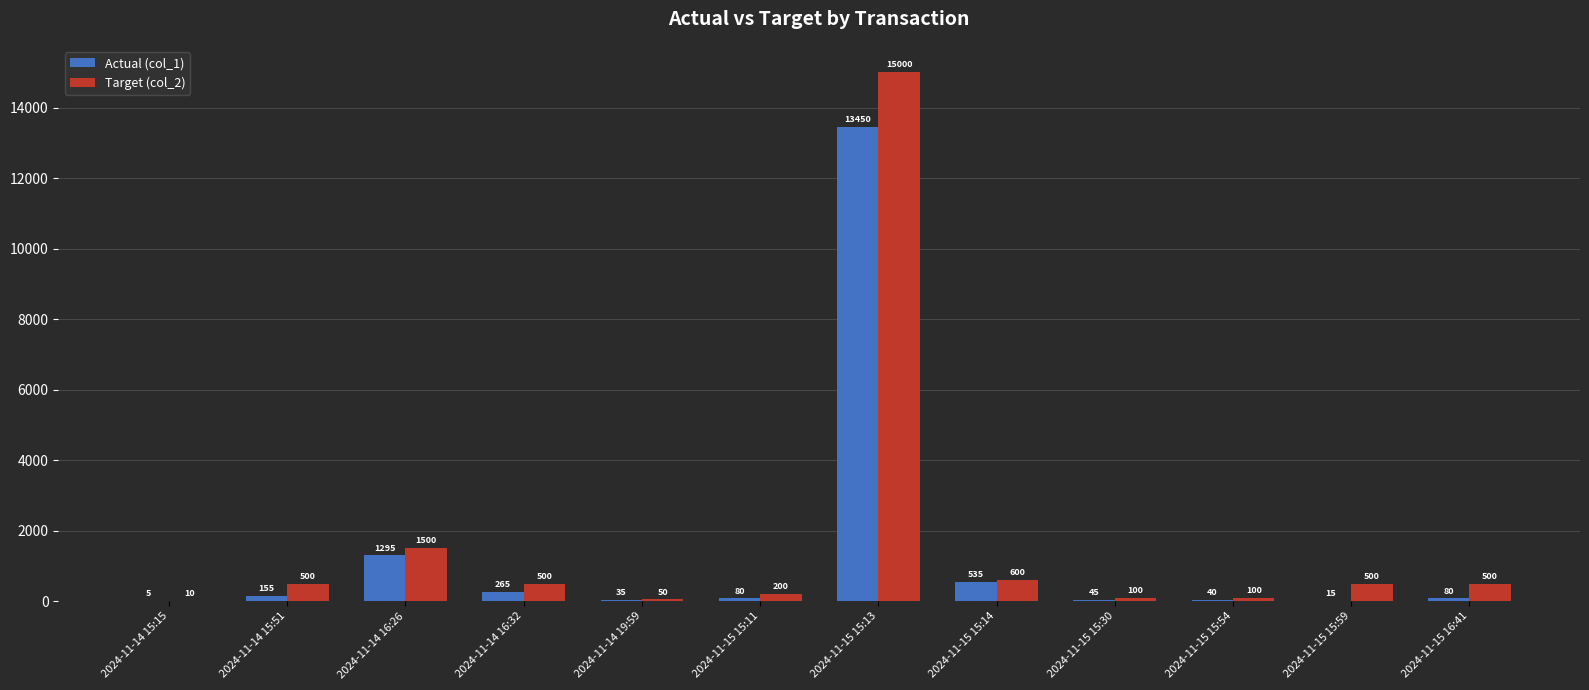

Reading left to right, transcribe all the data shown in this chart.

Actual (col_1): 5	155	1295	265	35	80	13450	535	45	40	15	80
Target (col_2): 10	500	1500	500	50	200	15000	600	100	100	500	500